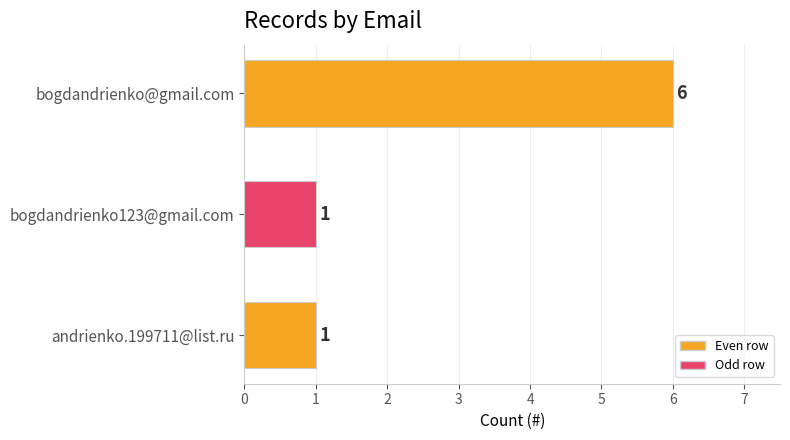

The chart shows a value of 1 at andrienko.199711@list.ru. True or false?

True